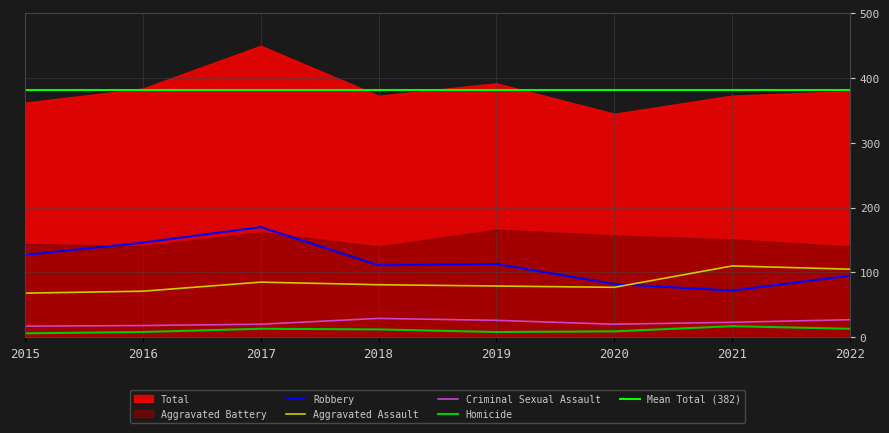

The value of Robbery at 2015 is 127. True or false?

True